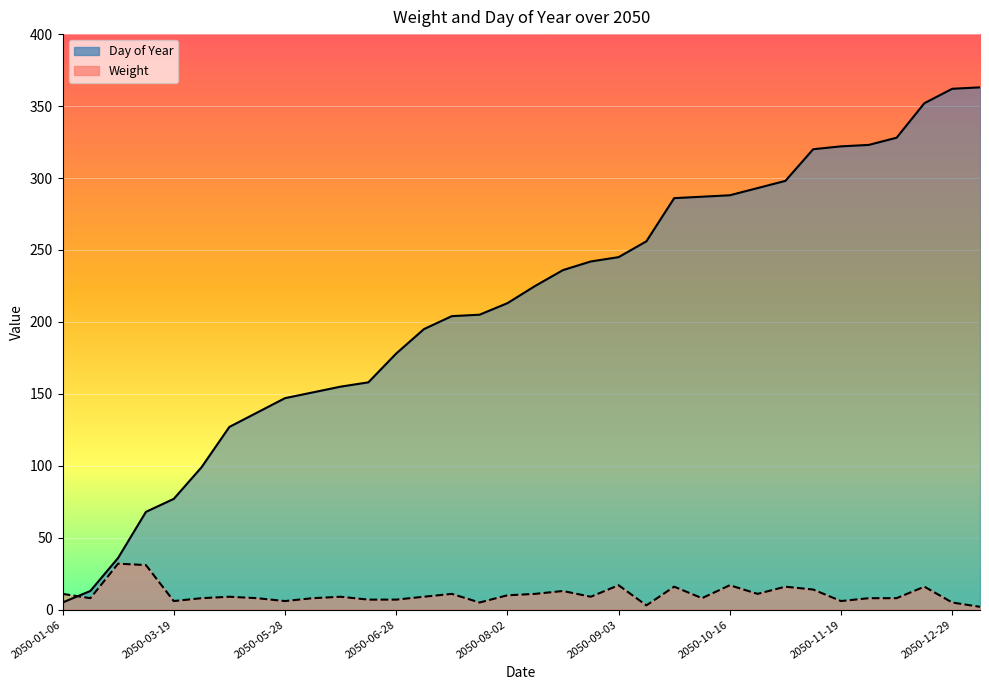

Reading left to right, transcribe all the data shown in this chart.

Day of Year: 2050-01-06=5	2050-01-14=13	2050-02-06=36	2050-03-10=68	2050-03-19=77	2050-04-10=99	2050-05-08=127	2050-05-18=137	2050-05-28=147	2050-06-01=151	2050-06-05=155	2050-06-08=158	2050-06-28=178	2050-07-15=195	2050-07-24=204	2050-07-25=205	2050-08-02=213	2050-08-14=225	2050-08-25=236	2050-08-31=242	2050-09-03=245	2050-09-14=256	2050-10-14=286	2050-10-15=287	2050-10-16=288	2050-10-21=293	2050-10-26=298	2050-11-17=320	2050-11-19=322	2050-11-20=323	2050-11-25=328	2050-12-19=352	2050-12-29=362	2050-12-30=363
Weight: 2050-01-06=11	2050-01-14=8	2050-02-06=32	2050-03-10=31	2050-03-19=6	2050-04-10=8	2050-05-08=9	2050-05-18=8	2050-05-28=6	2050-06-01=8	2050-06-05=9	2050-06-08=7	2050-06-28=7	2050-07-15=9	2050-07-24=11	2050-07-25=5	2050-08-02=10	2050-08-14=11	2050-08-25=13	2050-08-31=9	2050-09-03=17	2050-09-14=3	2050-10-14=16	2050-10-15=8	2050-10-16=17	2050-10-21=11	2050-10-26=16	2050-11-17=14	2050-11-19=6	2050-11-20=8	2050-11-25=8	2050-12-19=16	2050-12-29=5	2050-12-30=2